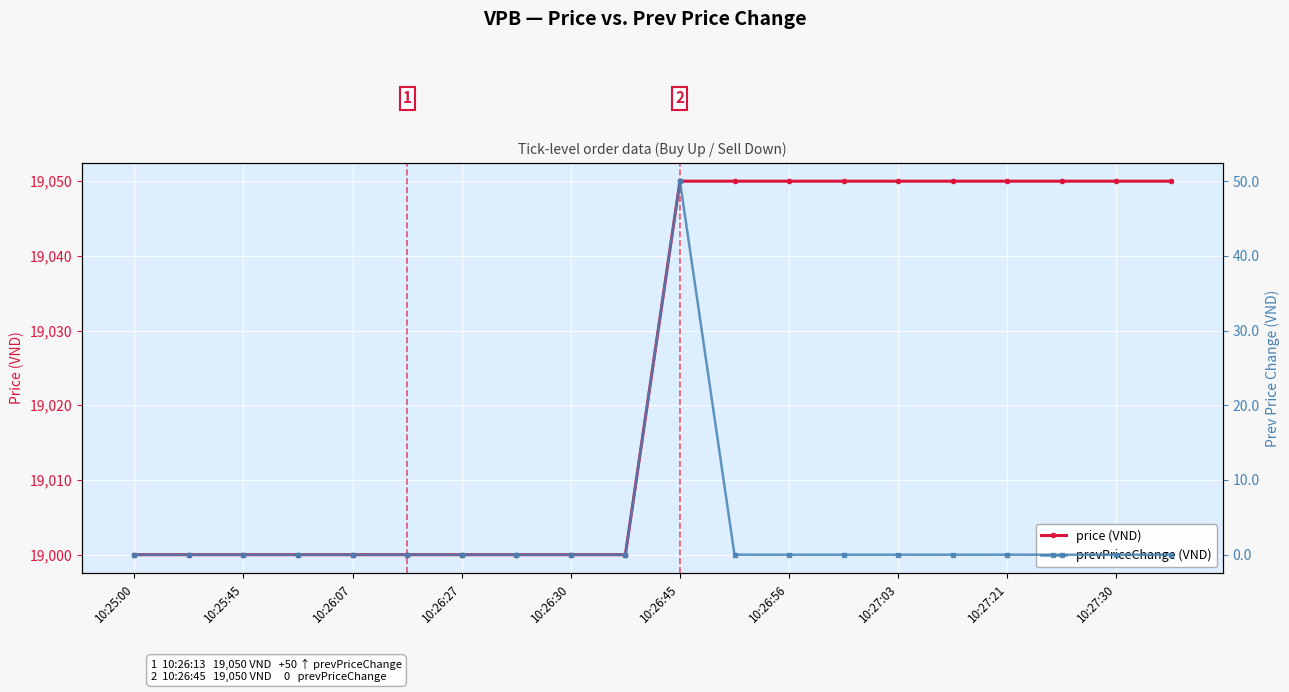

Which series has the largest range (max minus min)?

price (VND)